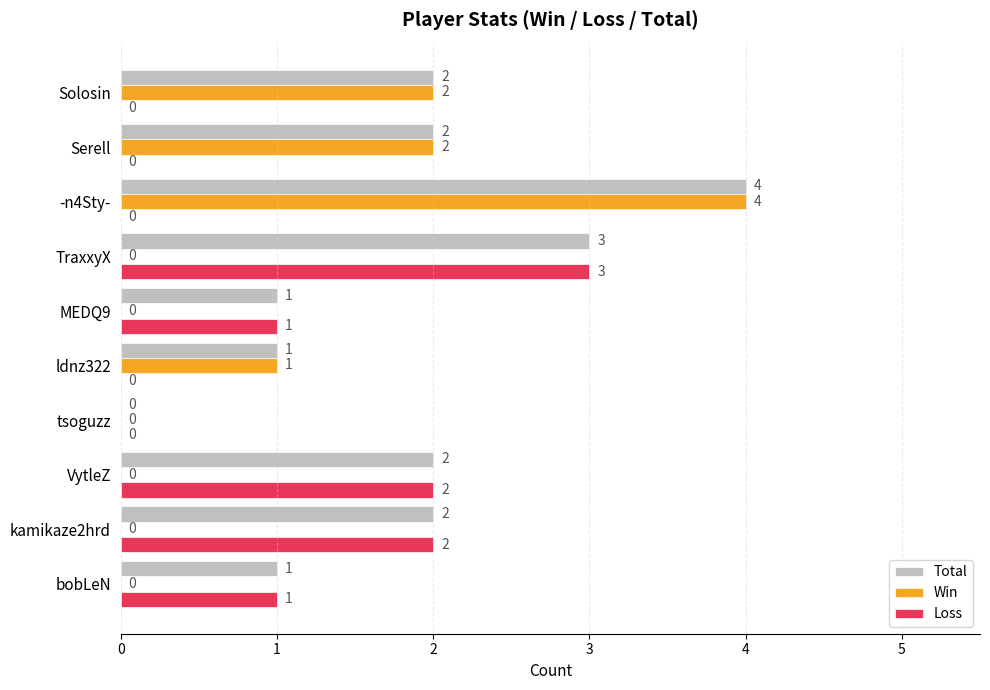

Which series has the largest total across all categories?

Total